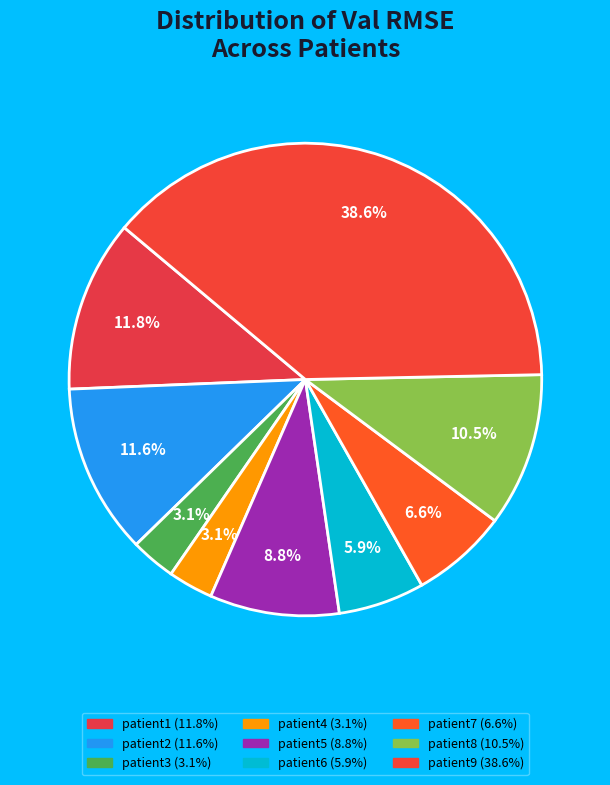

Which slice is the largest?

patient9